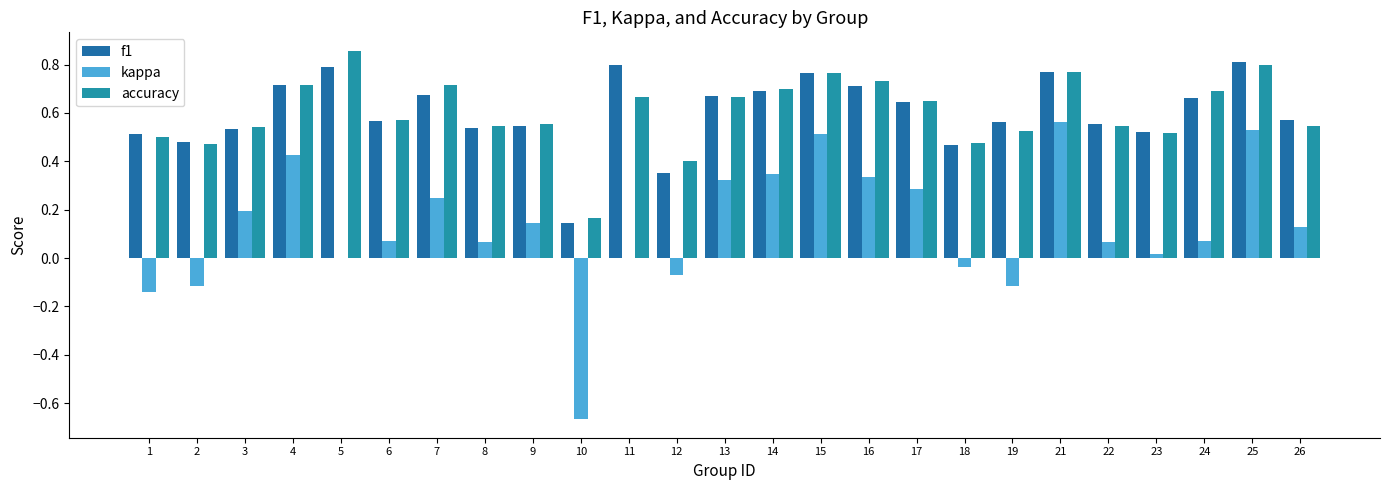

What are all the series names shown in the legend?

f1, kappa, accuracy